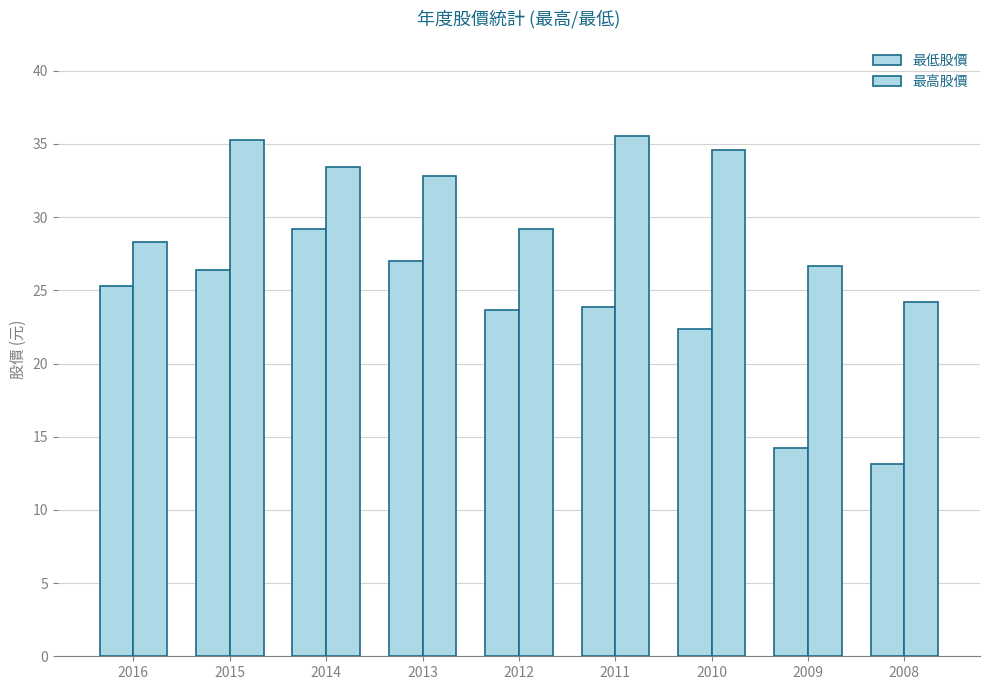

Reading left to right, list all the values displayed in this chart.

最低股價: 2016=25.3	2015=26.4	2014=29.2	2013=27.0	2012=23.7	2011=23.9	2010=22.4	2009=14.2	2008=13.1
最高股價: 2016=28.3	2015=35.3	2014=33.4	2013=32.8	2012=29.2	2011=35.5	2010=34.6	2009=26.7	2008=24.2